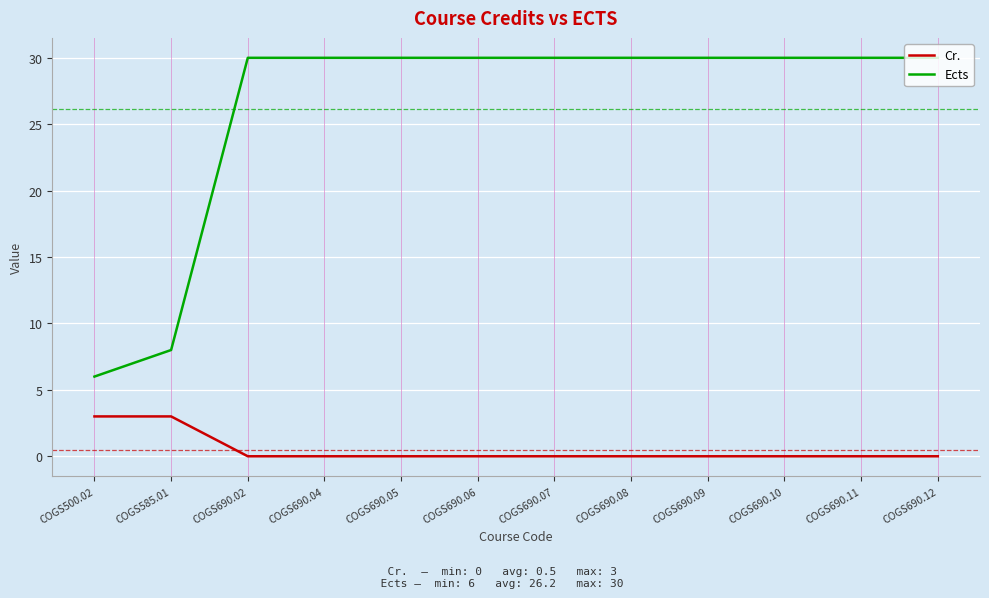

What is the difference between the highest and lowest values at COGS690.04?

30